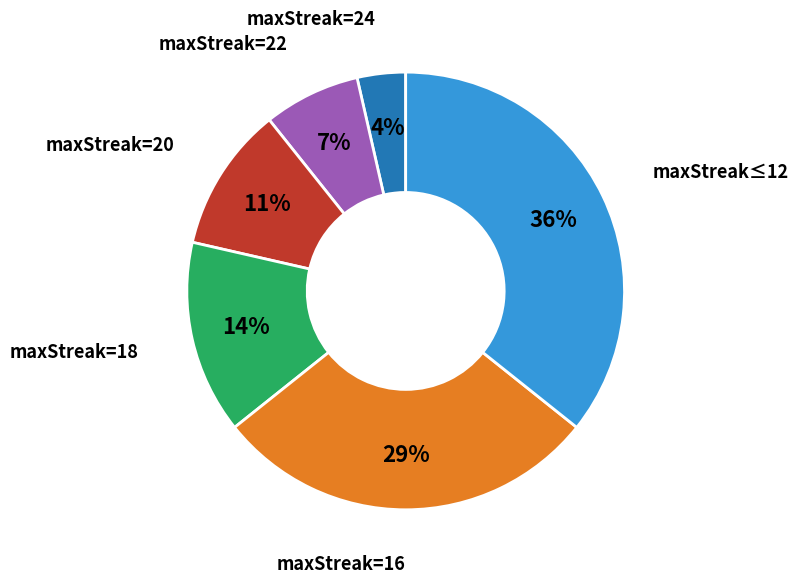

Which category has the smallest portion of the pie?

maxStreak=24